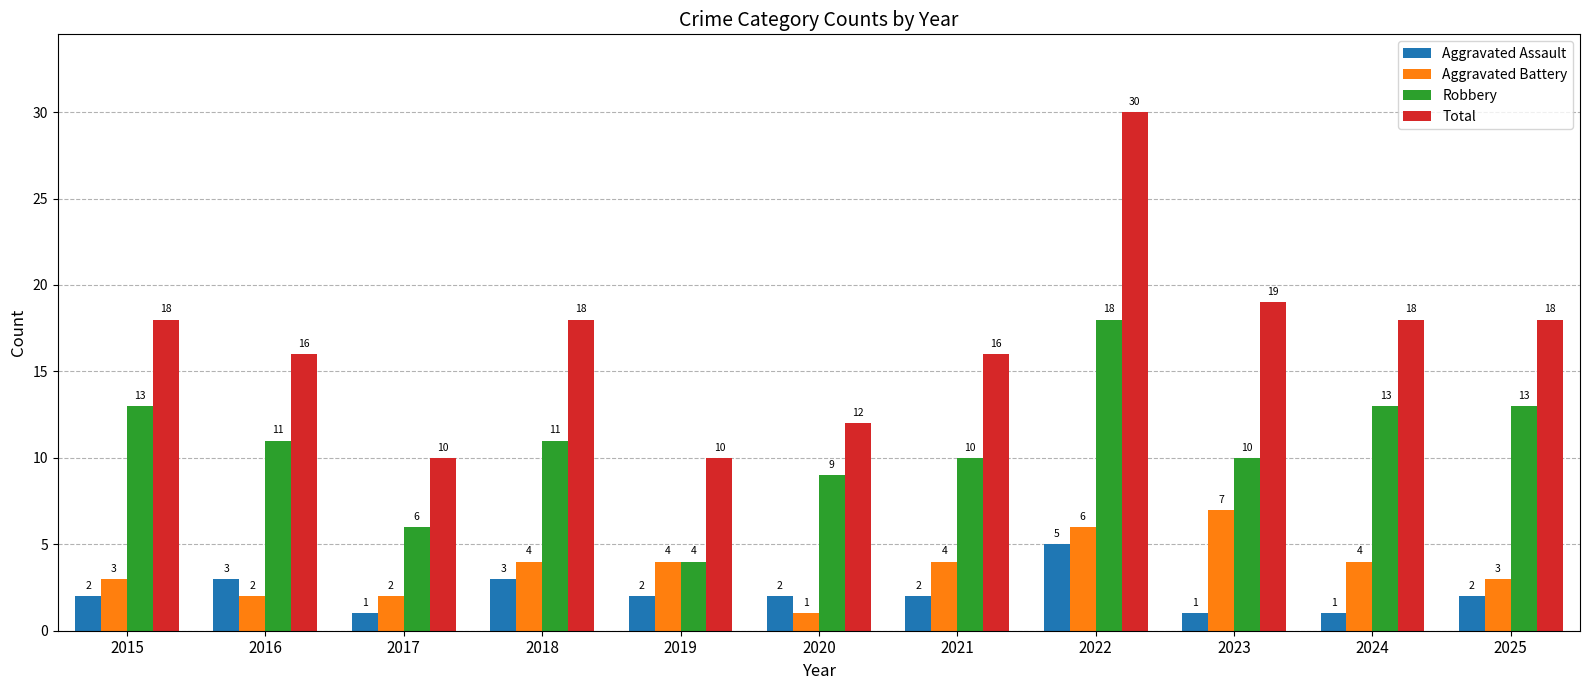

Count the Aggravated Battery values in the range 2 to 4.

8